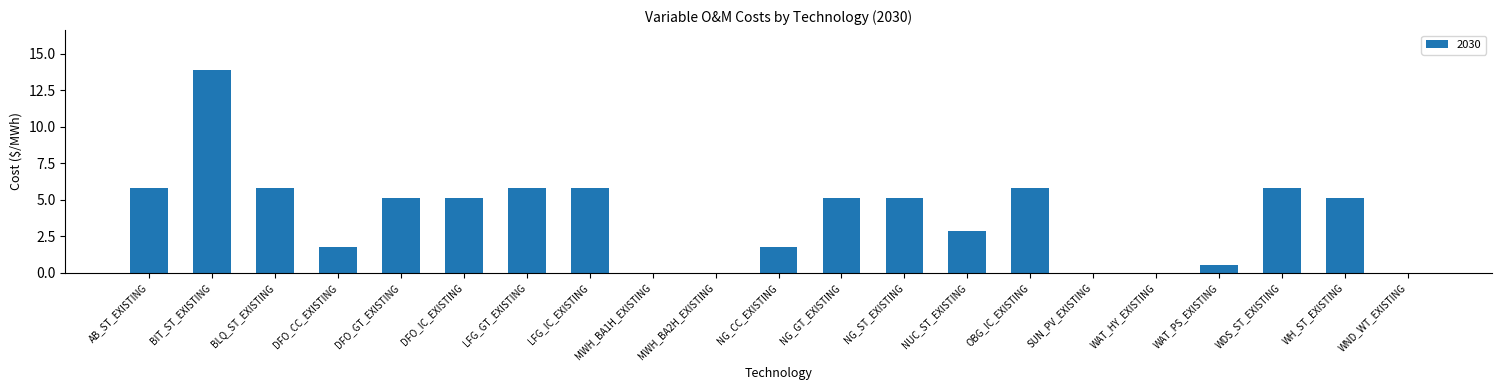

Count the number of values greater than 5.

12